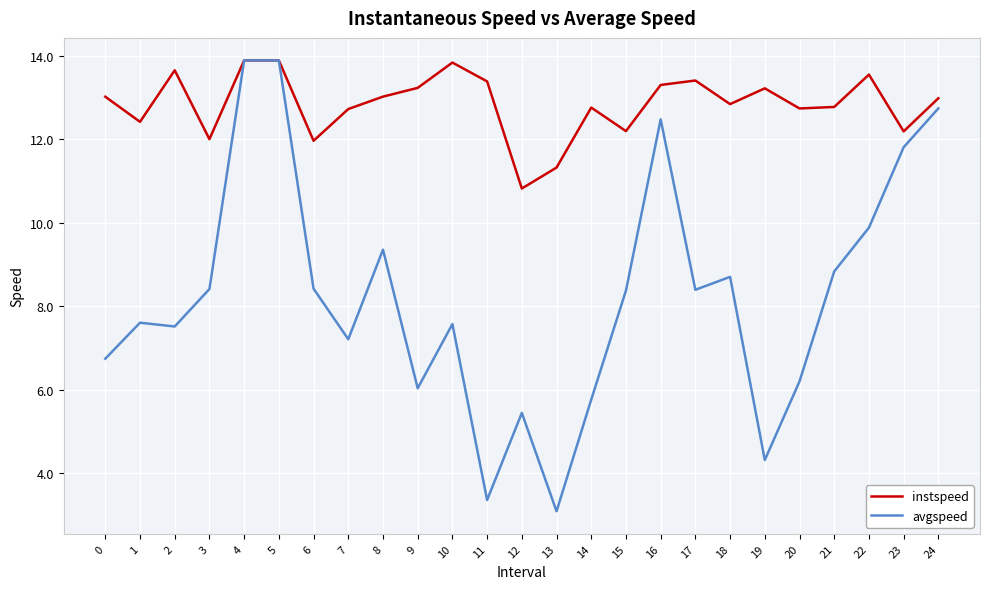

What is the difference between the highest and lowest values at 6?

3.5